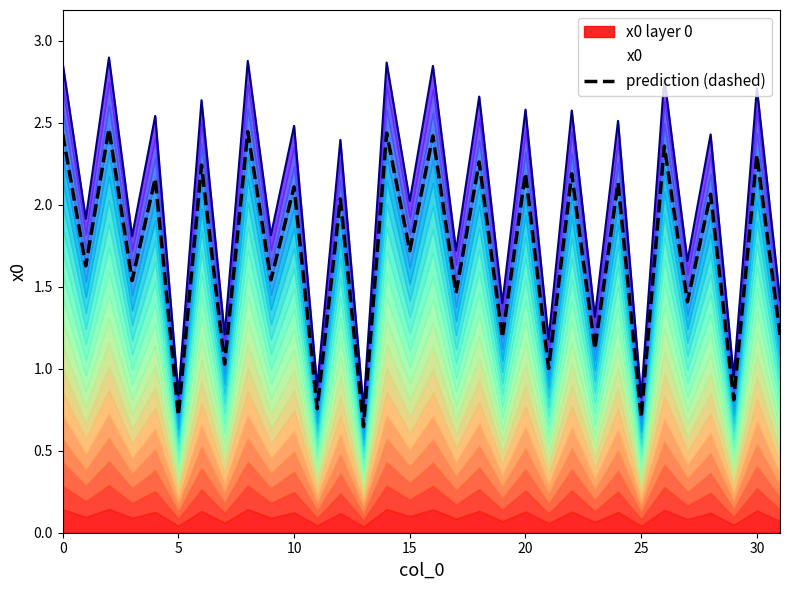

How many interior local valleys (lower than both neighbors) does the data have?

15